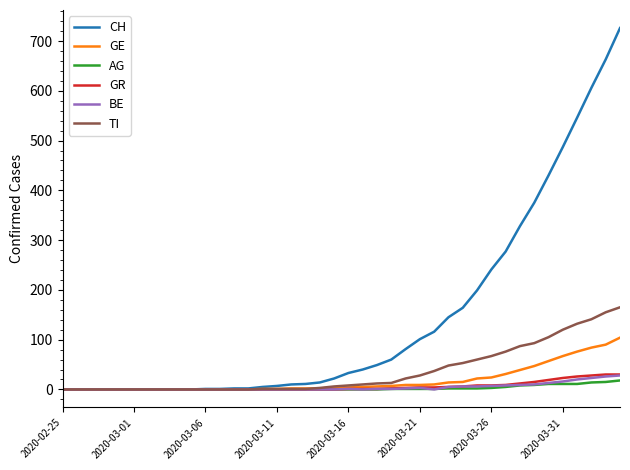

Which series has the widest spread of values?

CH